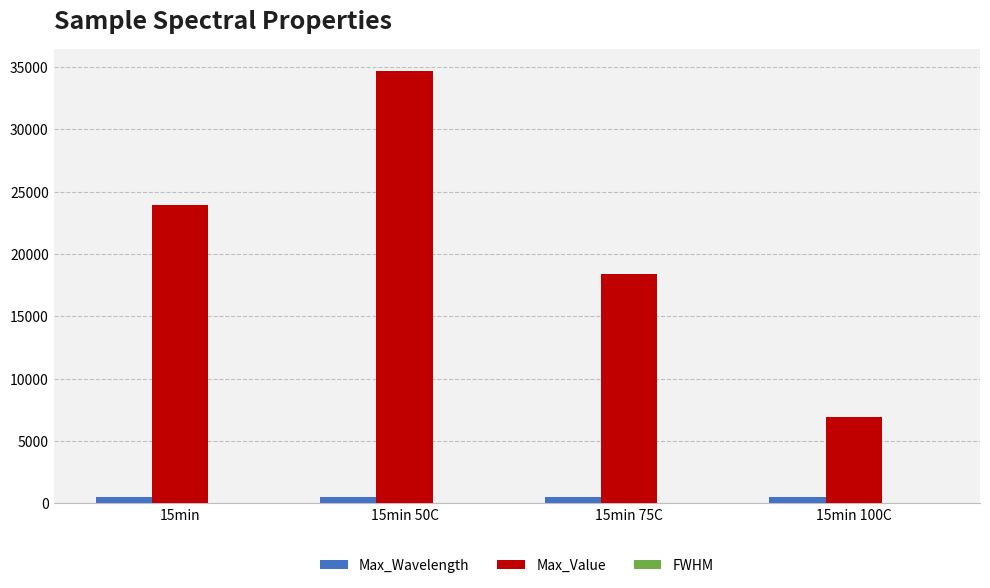

Between 15min 50C and 15min 100C, which series saw the biggest shift?

Max_Value